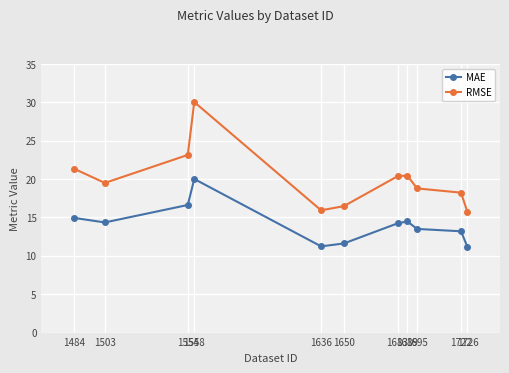

True or false: RMSE and MAE intersect in this chart.

False